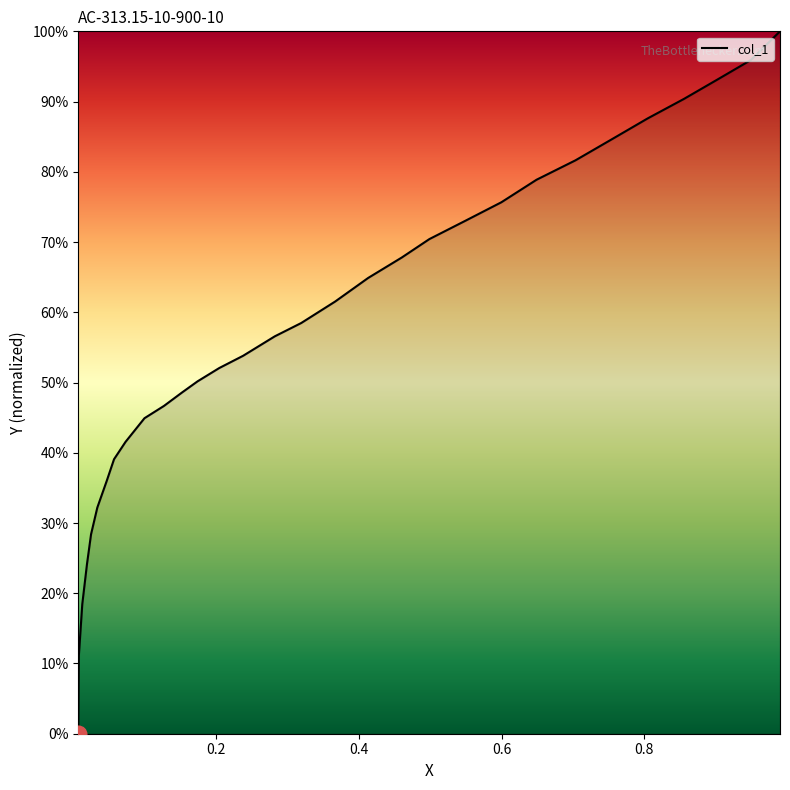

Is this an area chart (filled region under the line)?

Yes